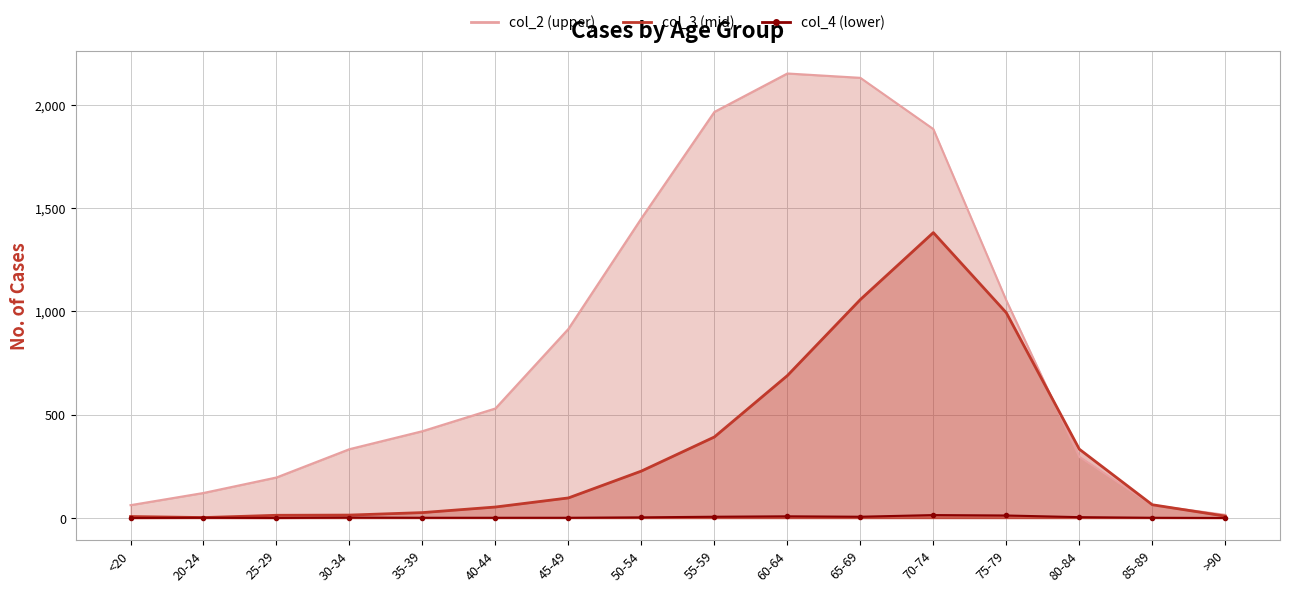

Count the number of data series in this chart.

3